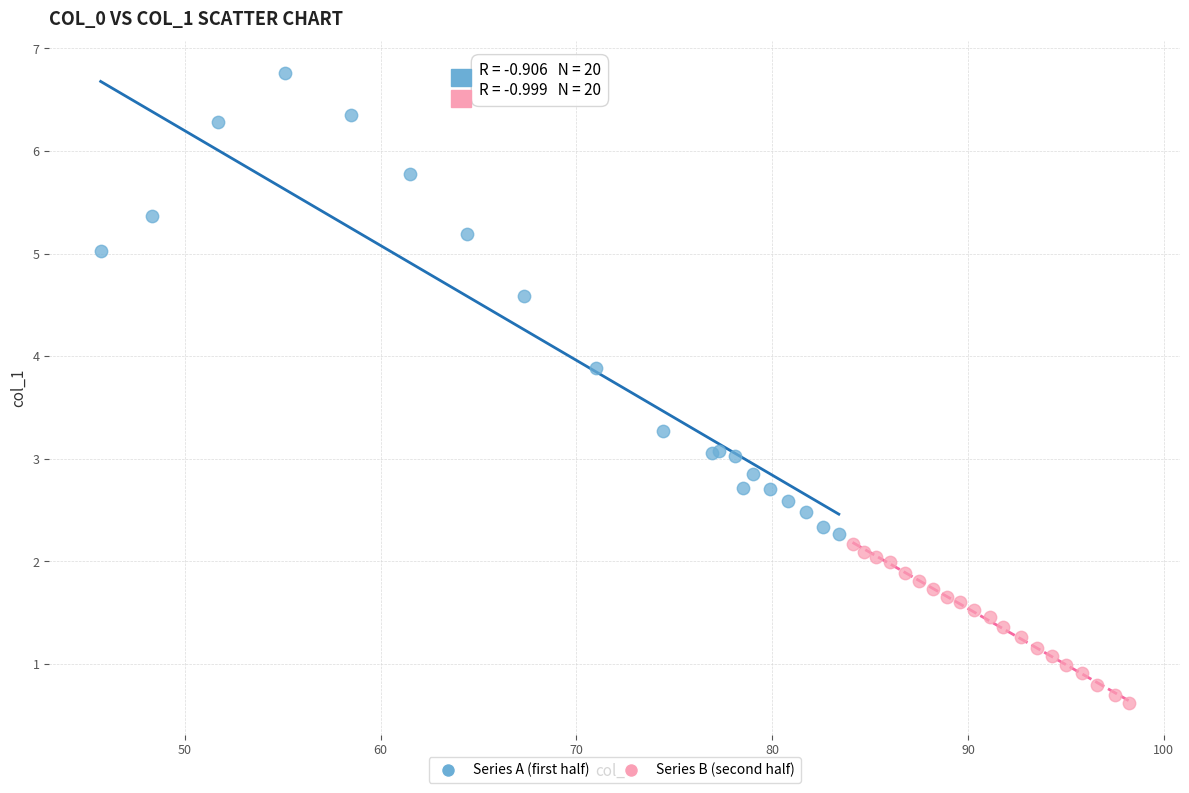

Which series reaches the maximum Y coordinate?

Series A (first half)